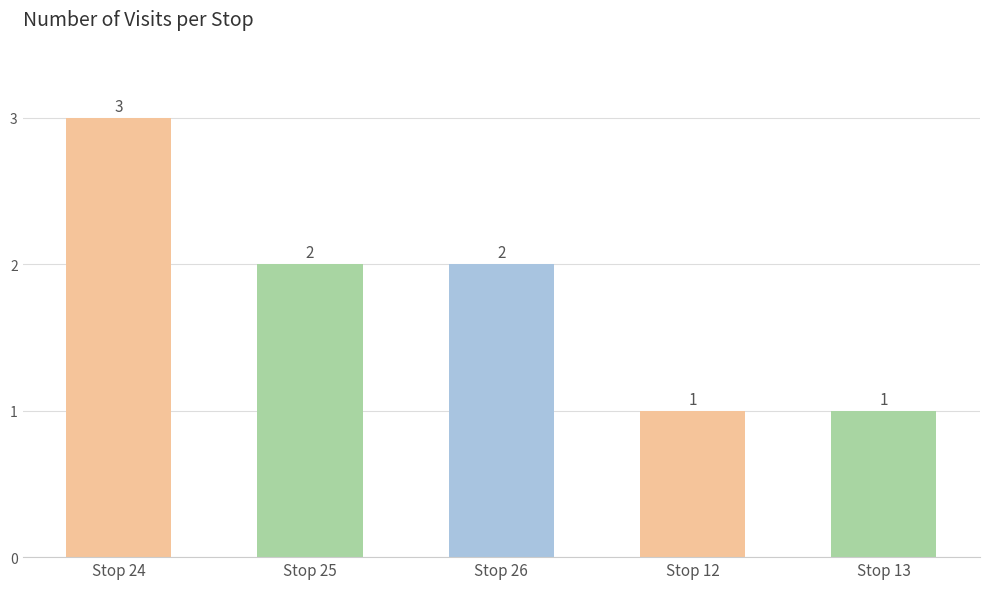

What position from the right is Stop 25?

4